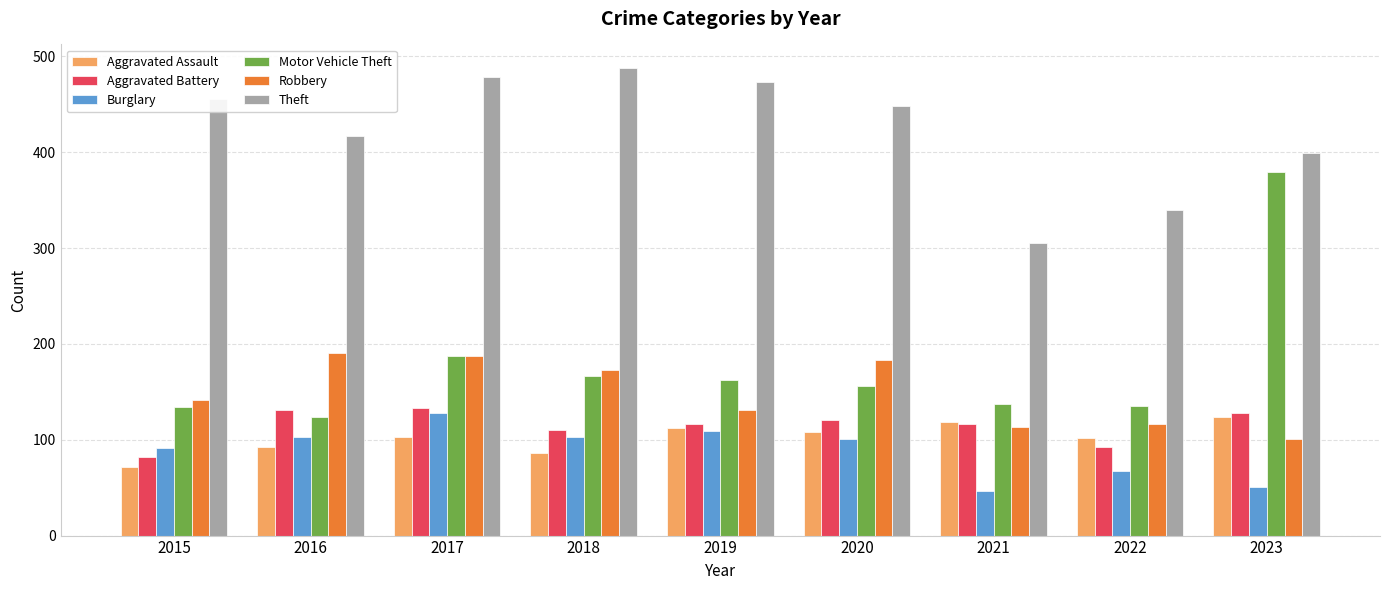

Which series has the widest spread of values?

Motor Vehicle Theft